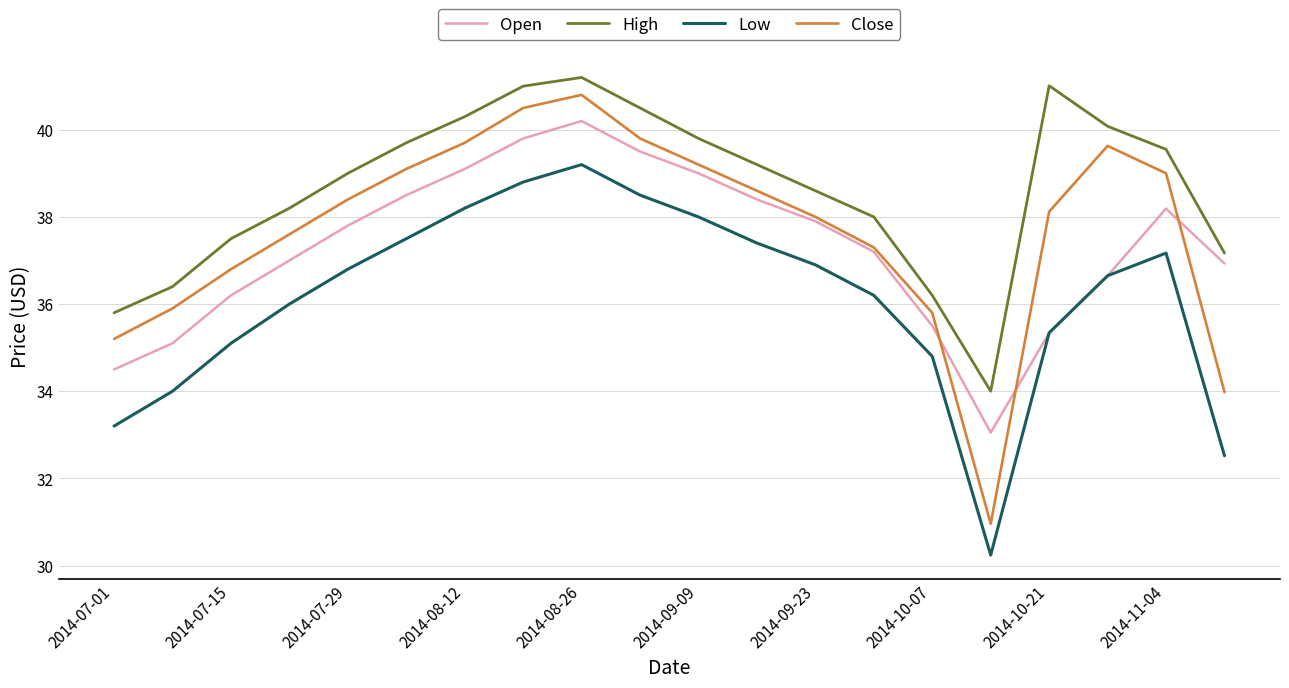

True or false: High and Low cross at least once.

False